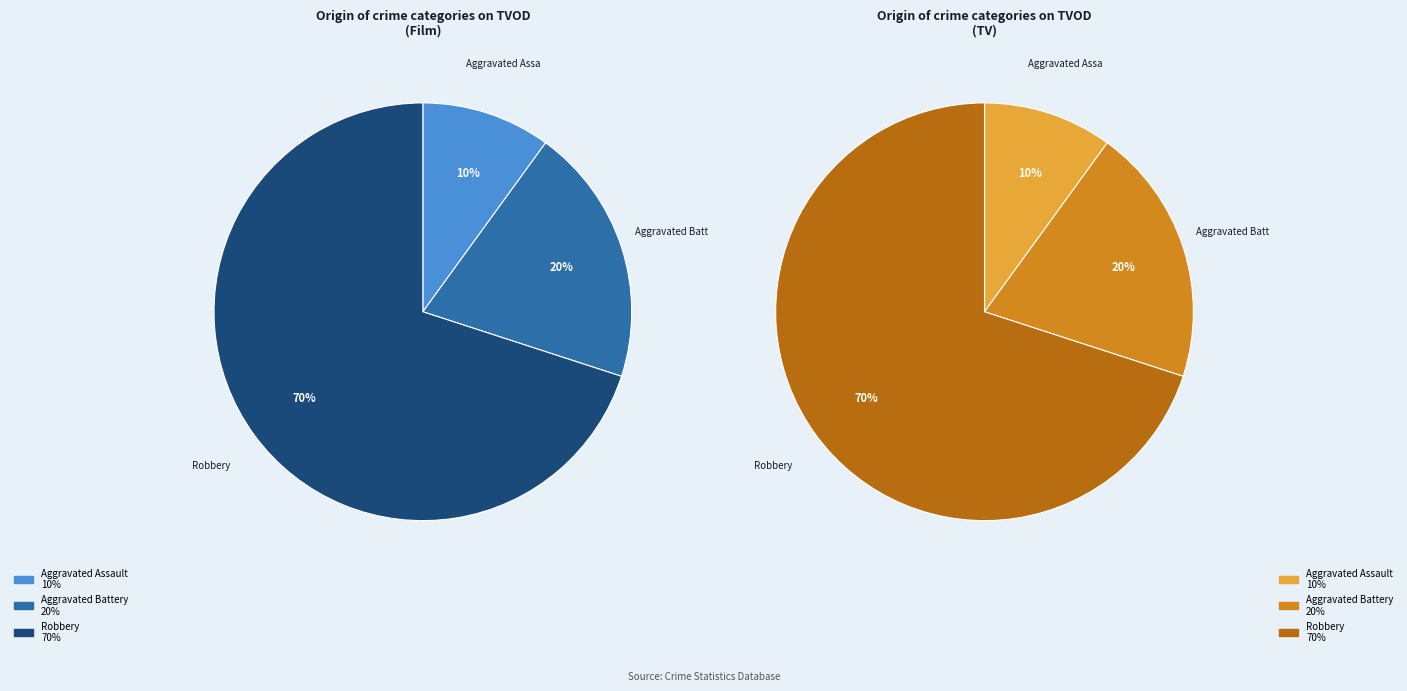

To the nearest percent, what percentage of the pie is Aggravated Battery?

20%